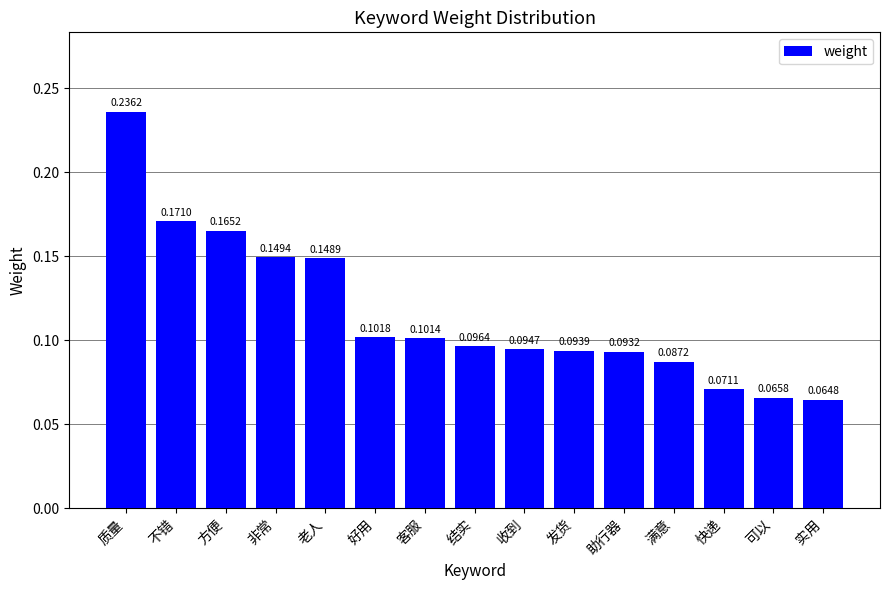

At which label is the value closest to 0?

实用